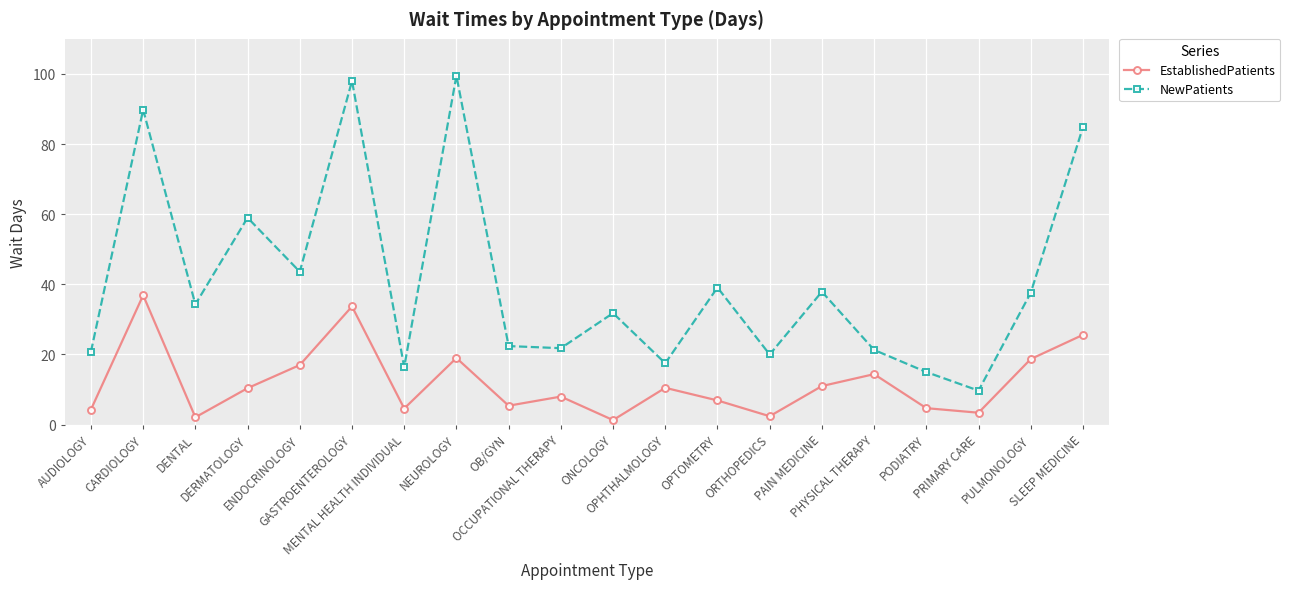

Which series has the widest spread of values?

NewPatients